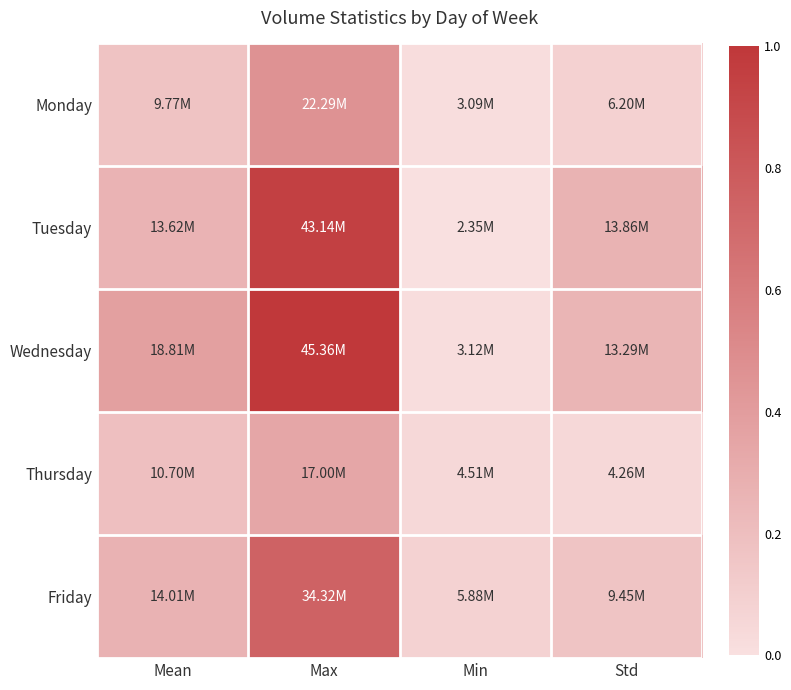

Rank the series at Min from highest to lowest value.

Friday, Thursday, Wednesday, Monday, Tuesday